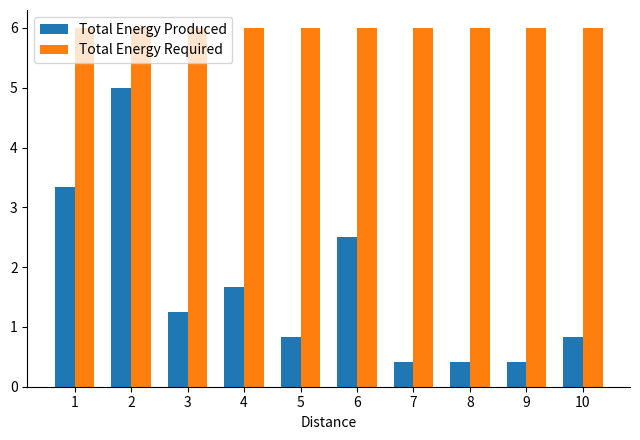

At which label does Total Energy Produced reach its peak?

2